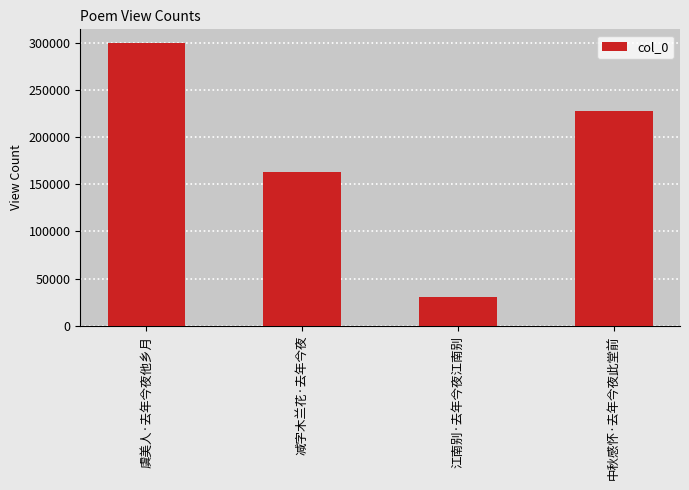

Rank the categories by value from lowest to highest.

江南别·去年今夜江南别, 减字木兰花·去年今夜, 中秋感怀·去年今夜此堂前, 虞美人·去年今夜他乡月